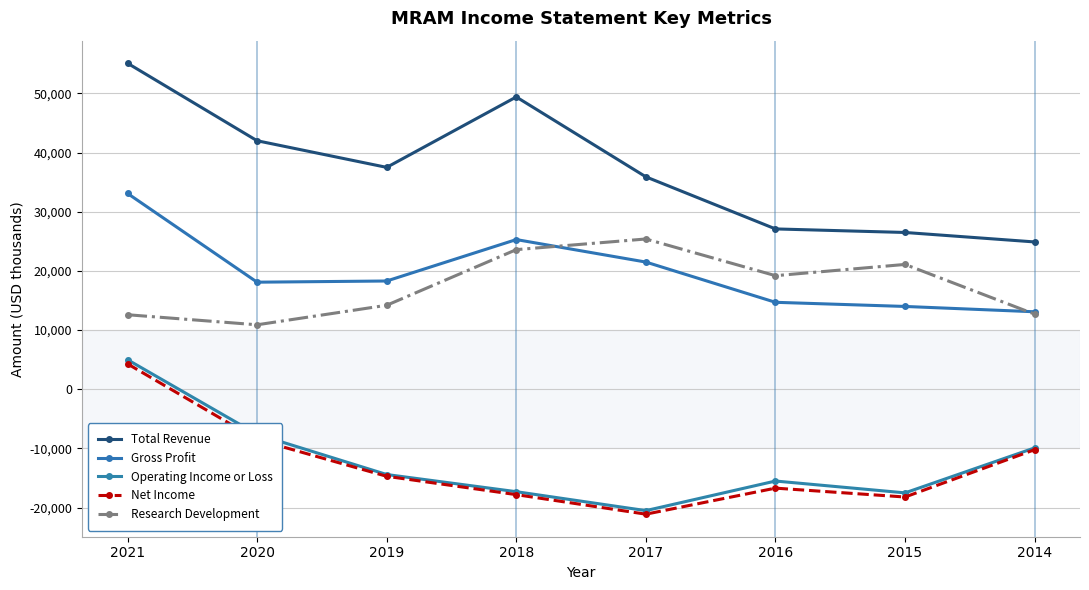

Reading left to right, extract all data points from this chart.

Total Revenue: 2021=55100	2020=42000	2019=37500	2018=49400	2017=35900	2016=27100	2015=26500	2014=24900
Gross Profit: 2021=33100	2020=18100	2019=18300	2018=25300	2017=21500	2016=14700	2015=14000	2014=13100
Operating Income or Loss: 2021=5000	2020=-7600	2019=-14400	2018=-17300	2017=-20500	2016=-15500	2015=-17500	2014=-9900
Net Income: 2021=4300	2020=-8500	2019=-14700	2018=-17800	2017=-21100	2016=-16700	2015=-18200	2014=-10200
Research Development: 2021=12600	2020=10900	2019=14200	2018=23600	2017=25400	2016=19200	2015=21100	2014=12700